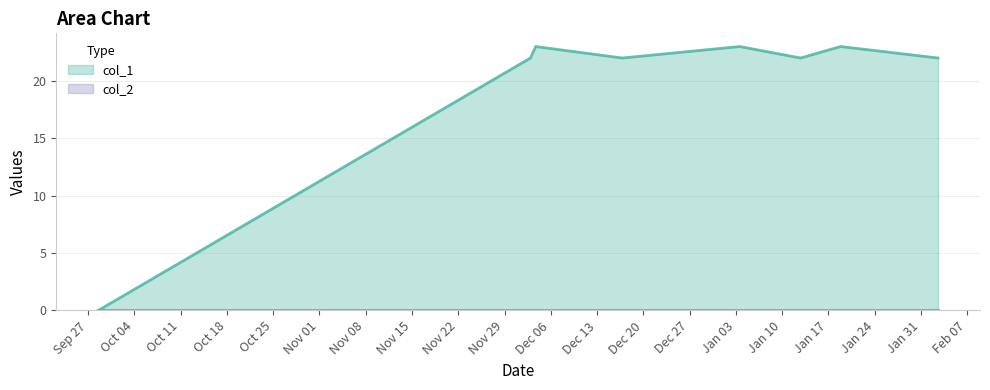

What is the highest value of the col_1 series?

23